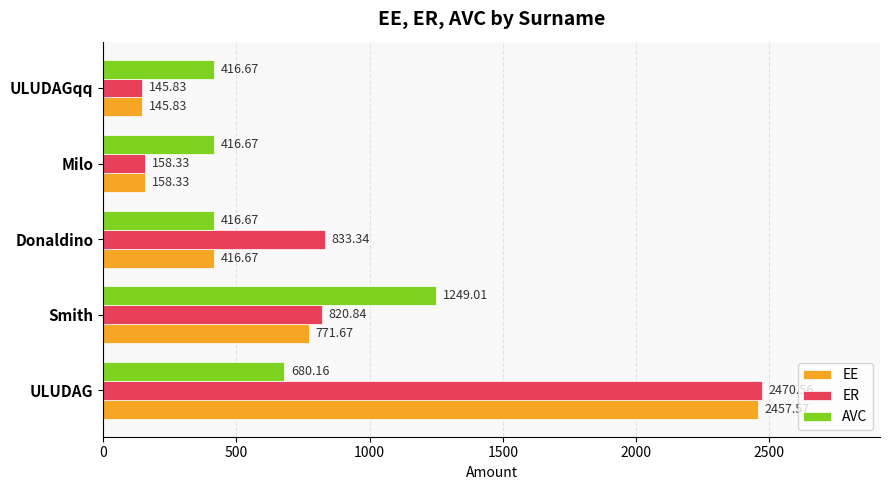

Which series changed the most between ULUDAG and ULUDAGqq?

ER